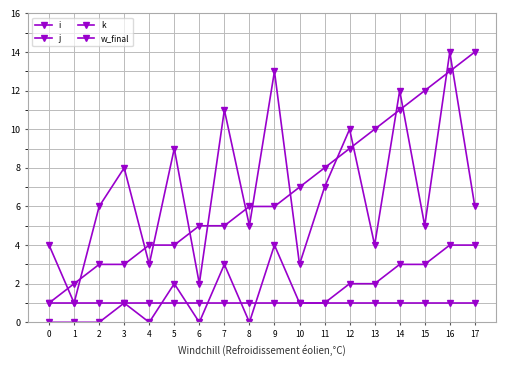

Is the value of k at 9 greater than the value of w_final at 14?

Yes